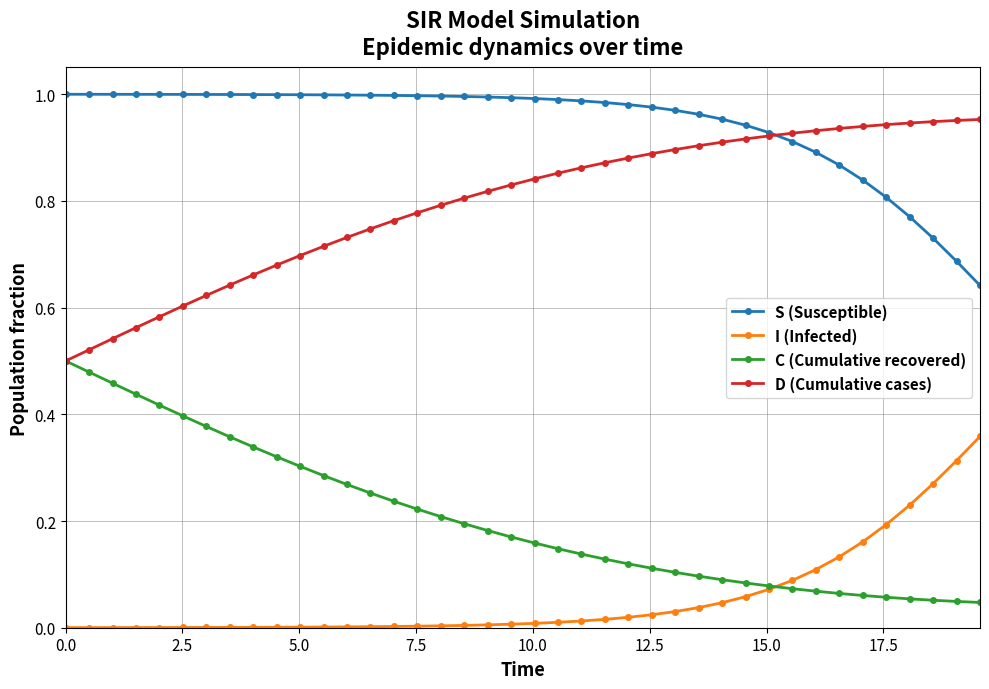

How many lines are shown in the chart?

4